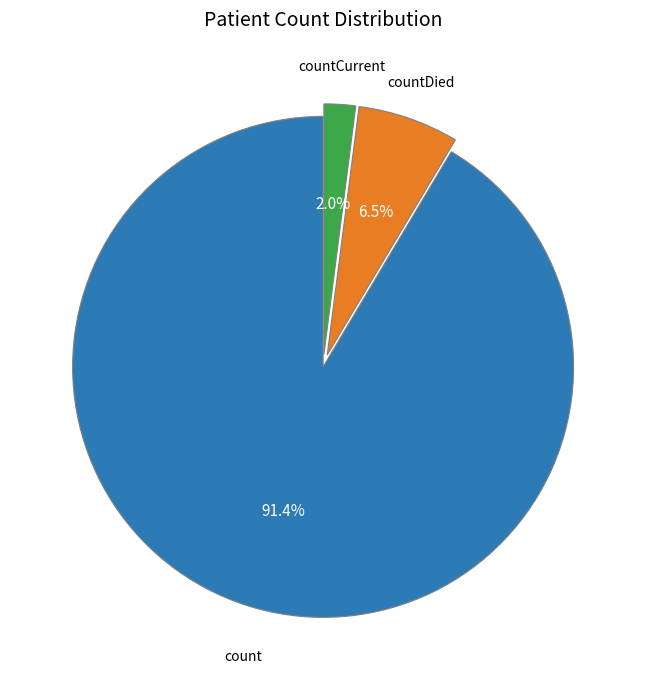

To the nearest percent, what is the difference between the largest and smallest slice percentages?

89%